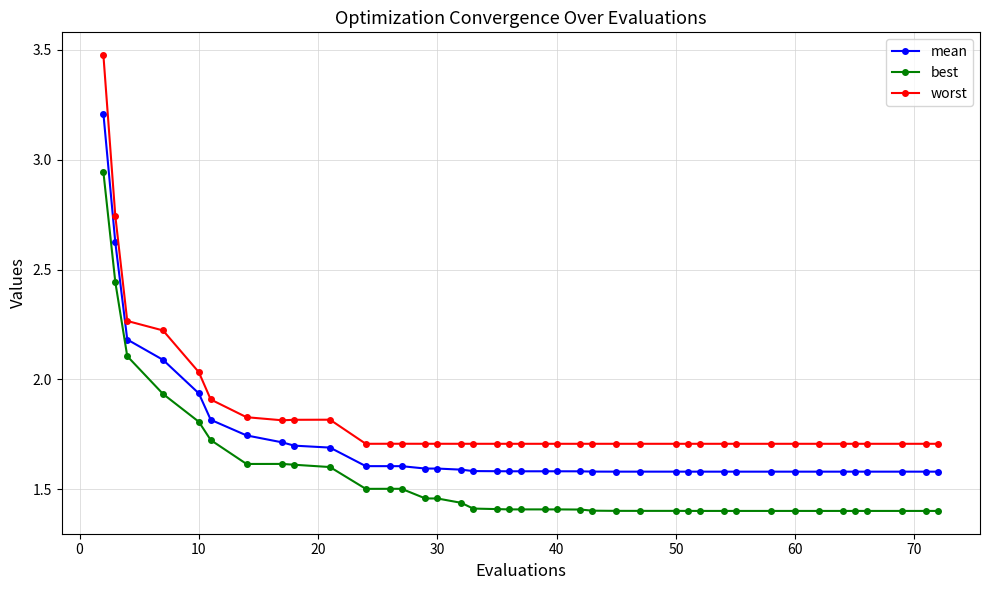

Which series has the largest total across all categories?

worst